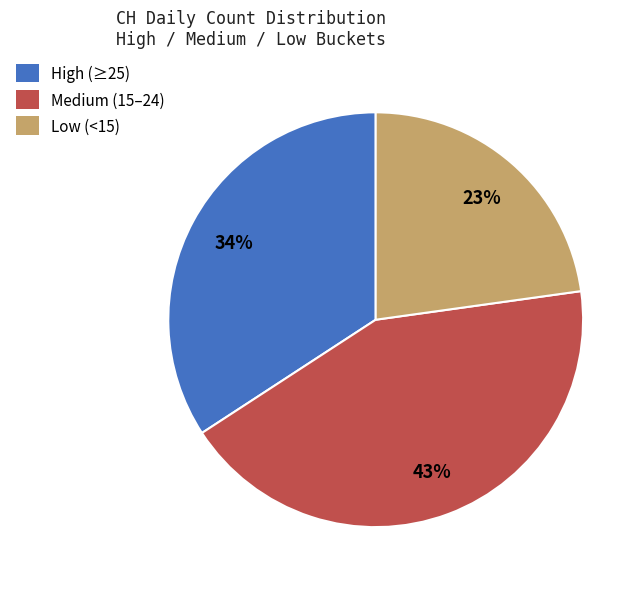

To the nearest percent, what is the average slice percentage?

33%